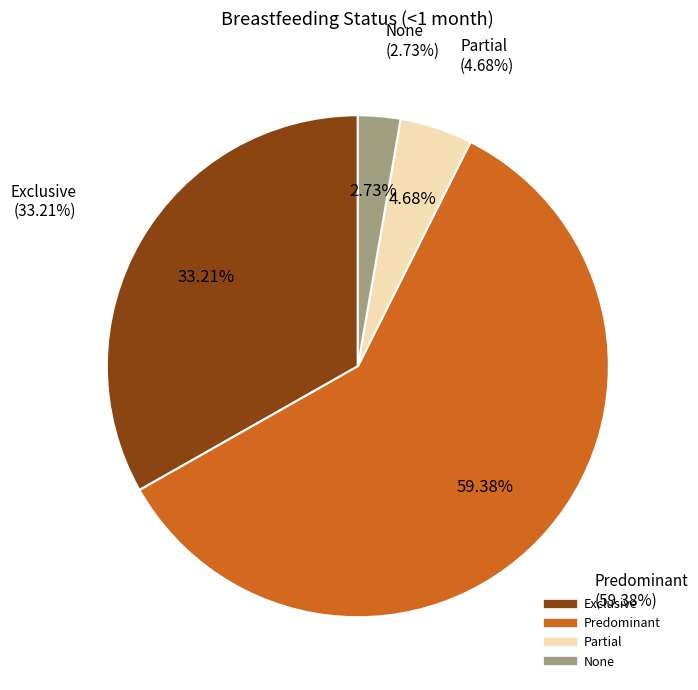

To the nearest percent, what percentage of the pie is Exclusive?

33%